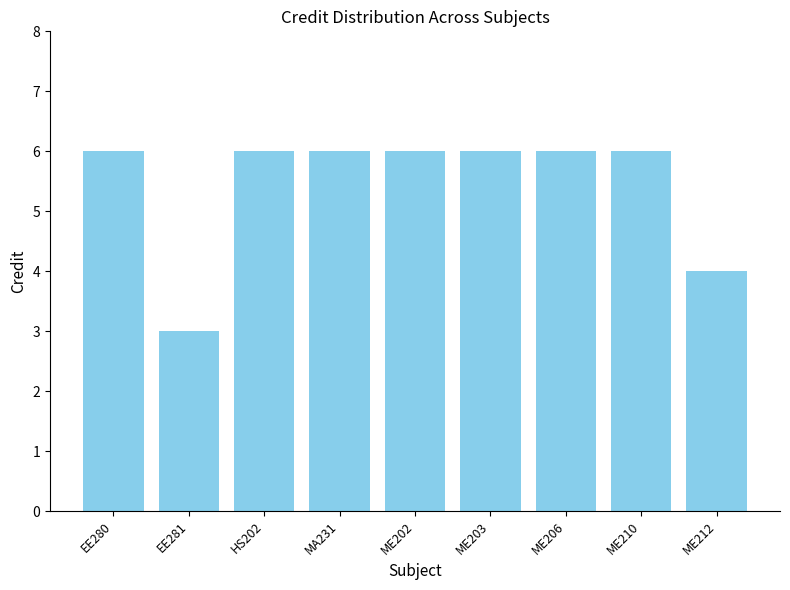

What is the average value?

5